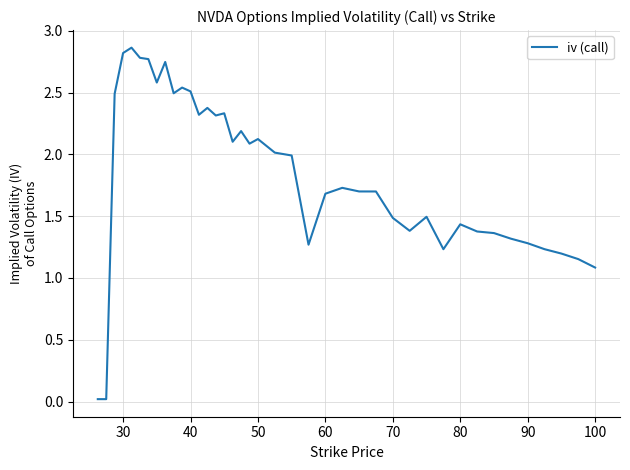

What is the difference between the maximum and minimum values?

2.8